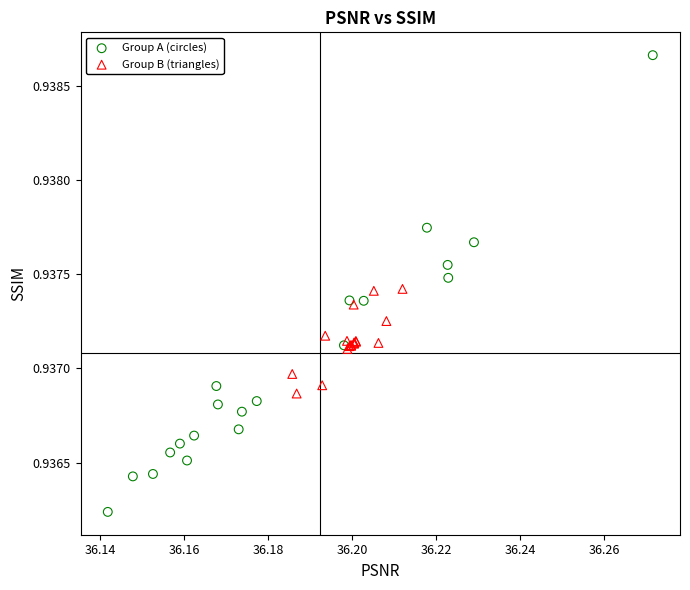

Which series reaches the maximum Y coordinate?

Group A (circles)